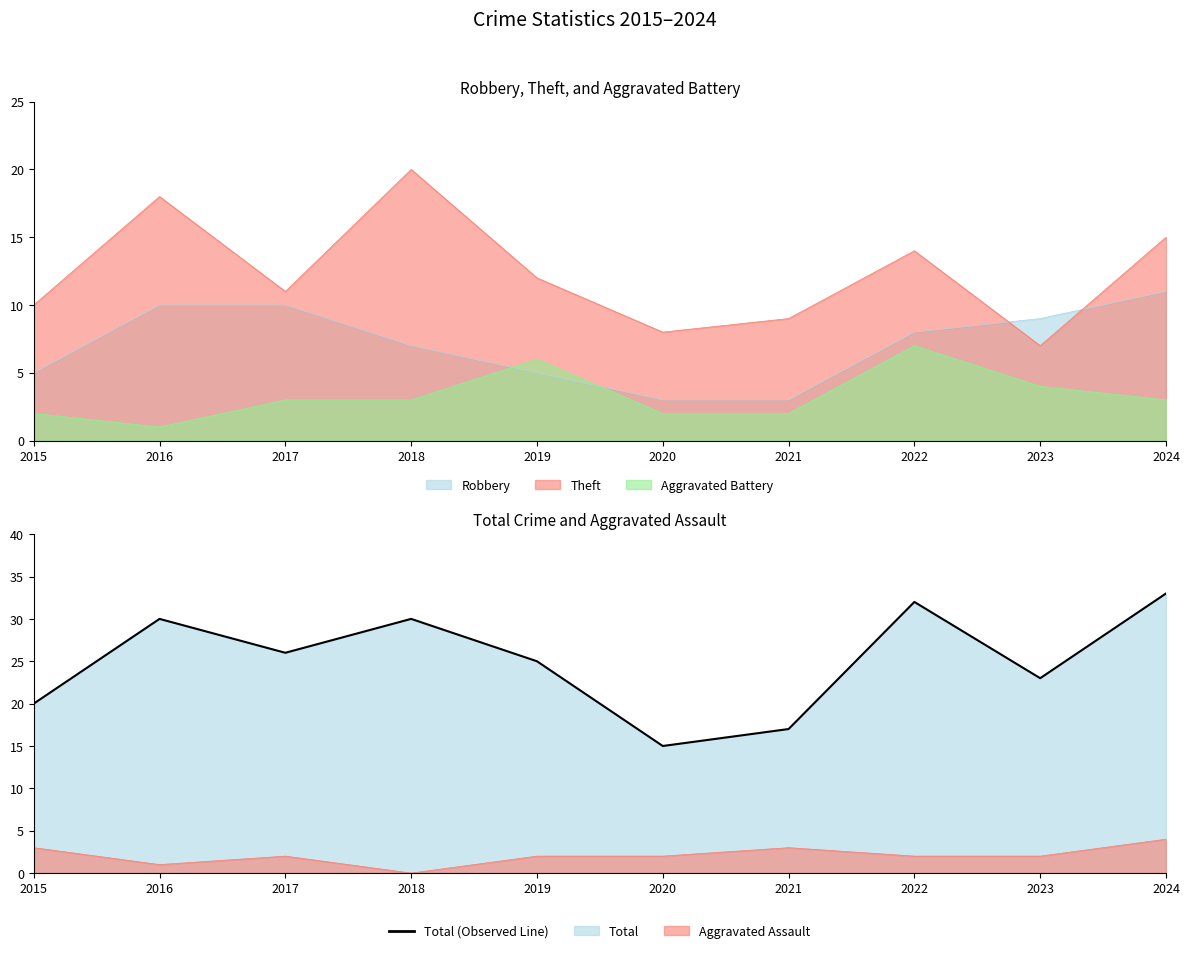

Approximately how many times larger is the value at 2023 compared to 2021?

1.4